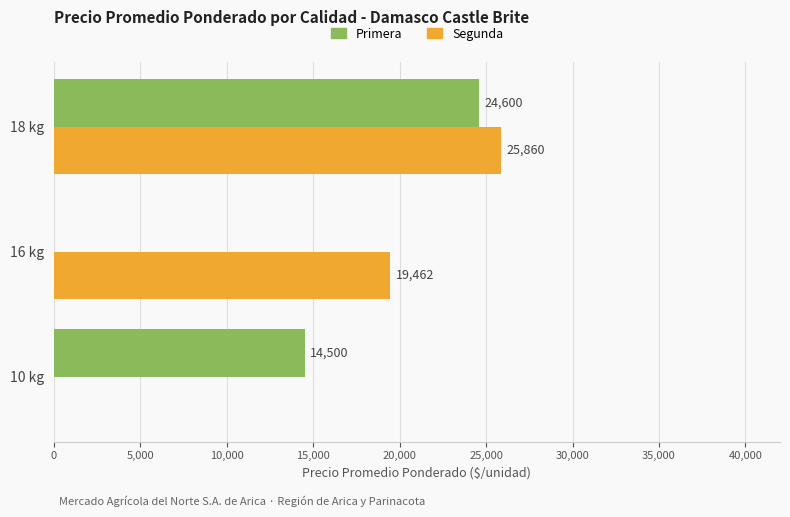

How many values in Primera are above zero?

2